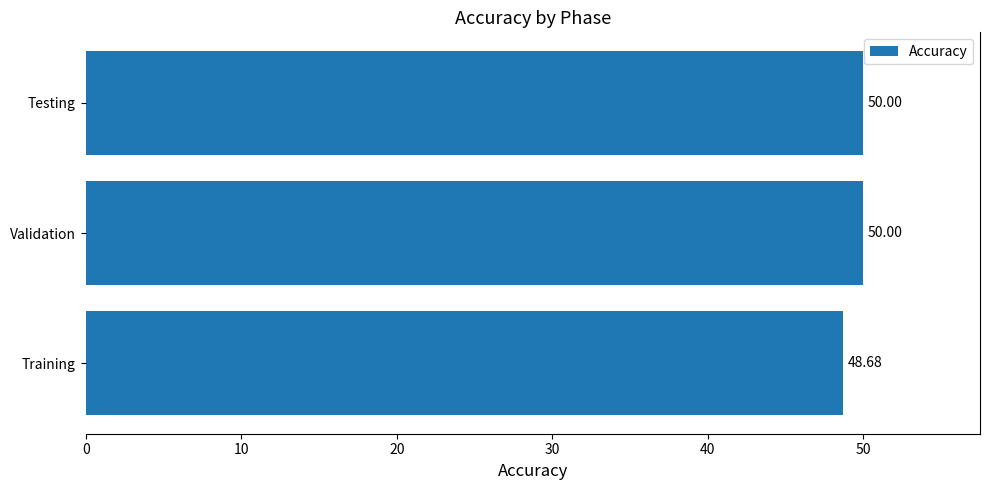

What is the difference between the values at Testing and Training?

1.3